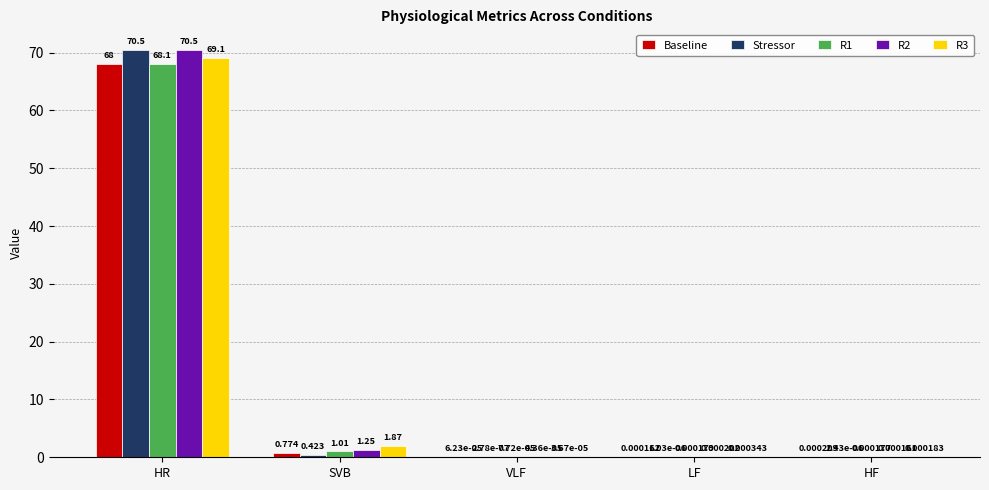

At which category is the sum across all series the highest?

HR